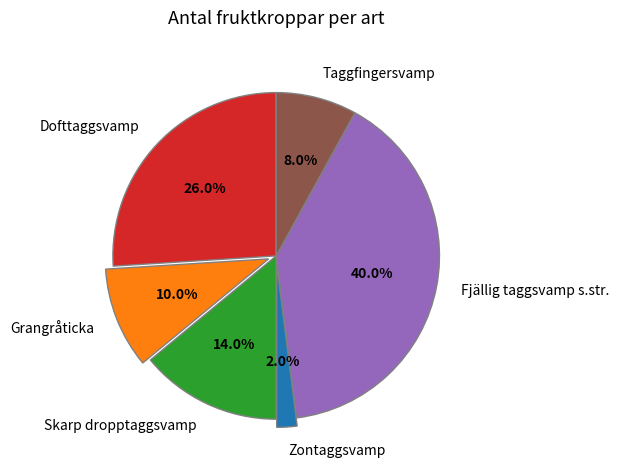

How many segments does this pie chart have?

6